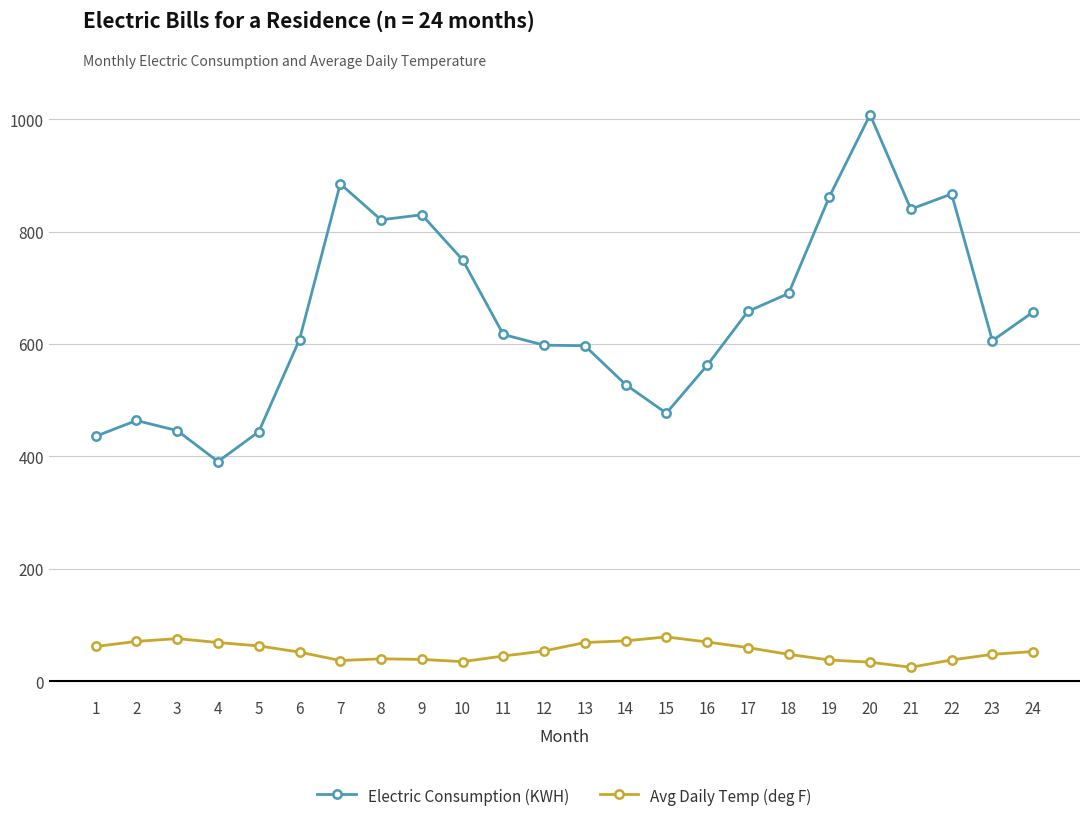

True or false: Avg Daily Temp (deg F) has more than 1 points higher than both neighbors.

True